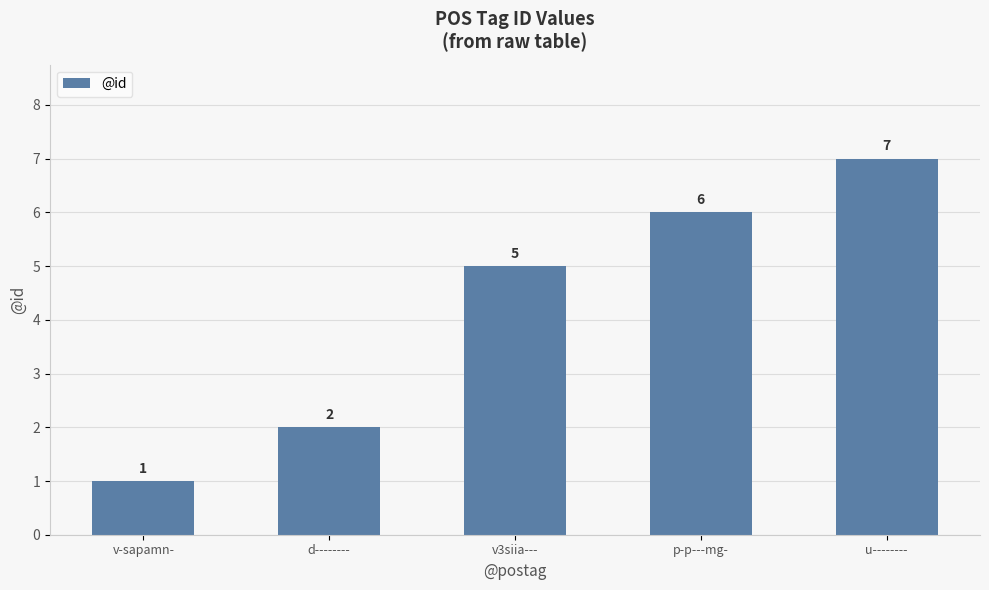

Rank the categories by value from lowest to highest.

v-sapamn-, d--------, v3siia---, p-p---mg-, u--------